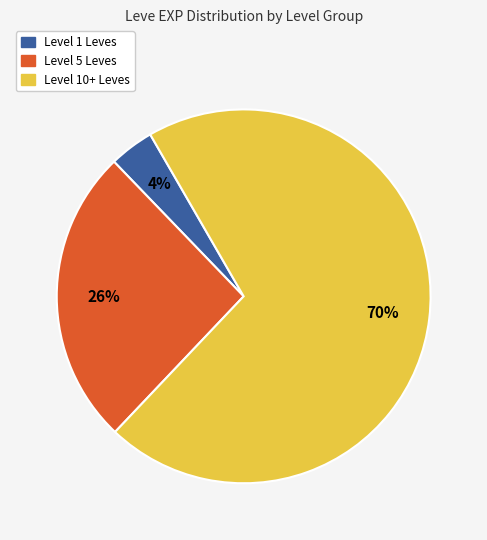

Does any single category account for the majority?

Yes